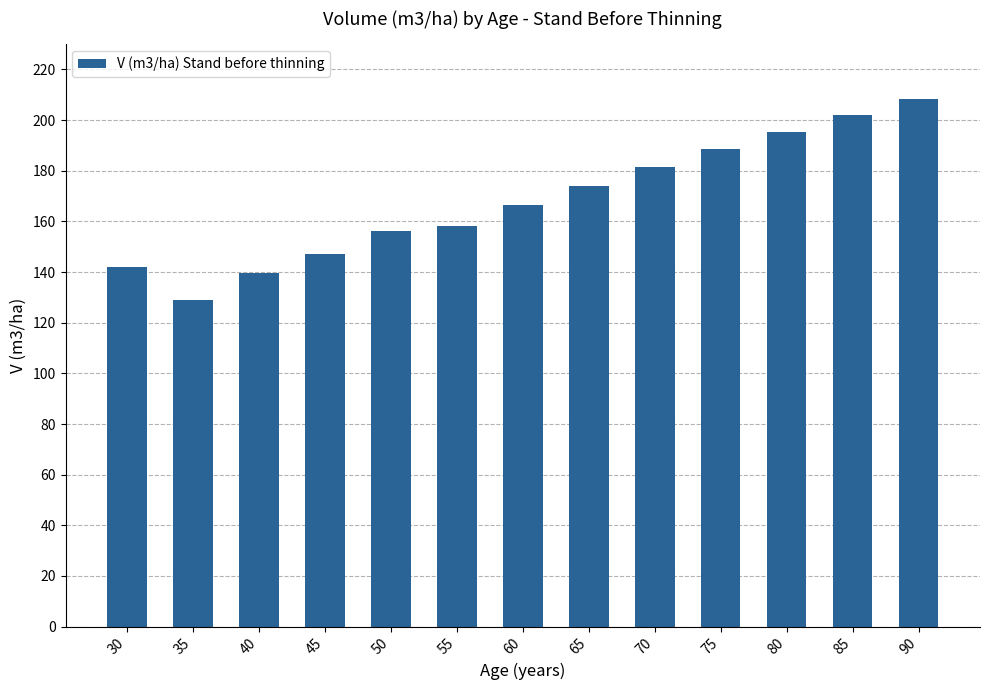

Which label corresponds to the largest value in the chart?

90